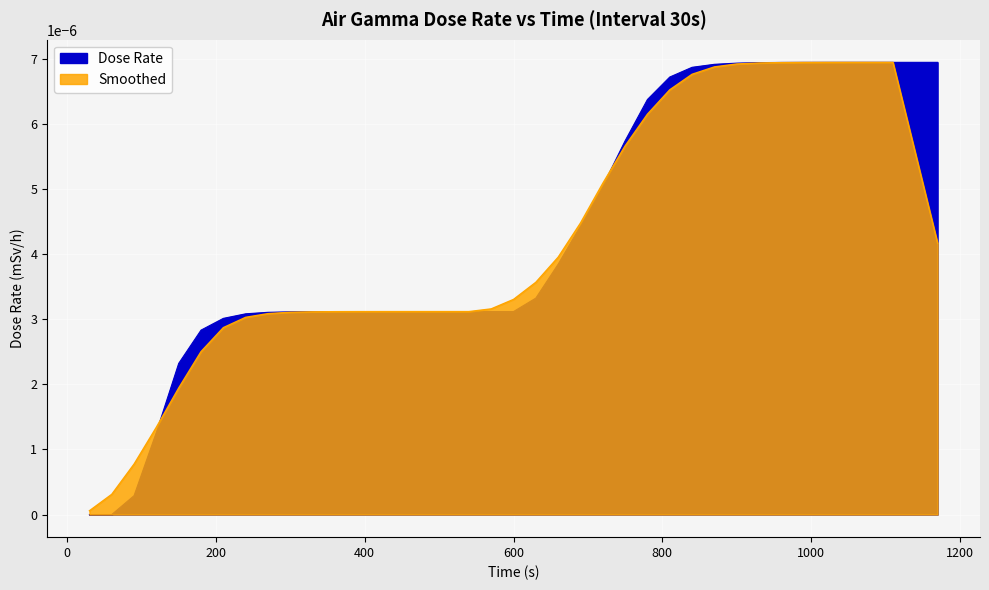

Rank the categories by value from lowest to highest.

30, 60, 90, 120, 150, 180, 210, 240, 270, 300, 330, 360, 390, 420, 450, 480, 510, 540, 570, 600, 630, 660, 690, 720, 750, 780, 810, 840, 870, 900, 930, 960, 990, 1020, 1050, 1080, 1110, 1140, 1170